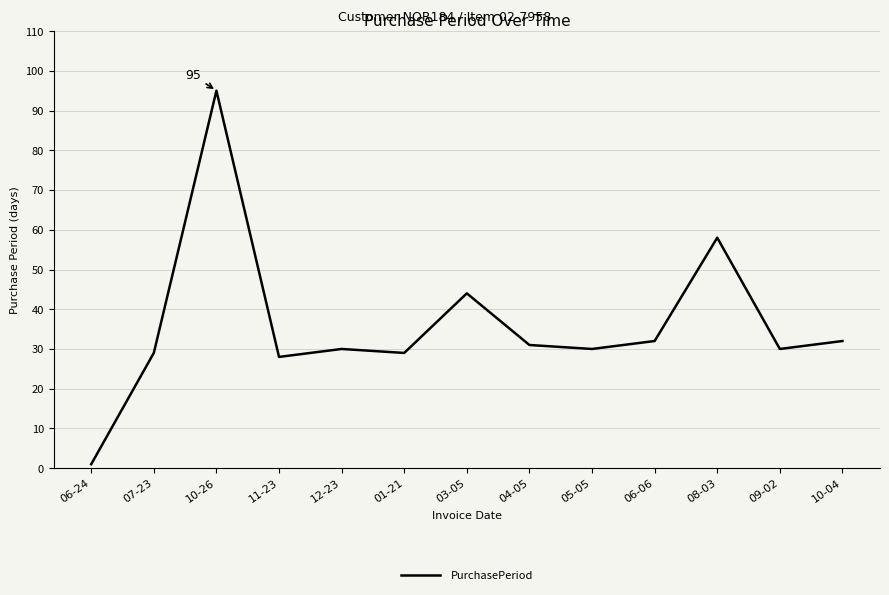

Which has a higher value, 01-21 or 05-05?

05-05